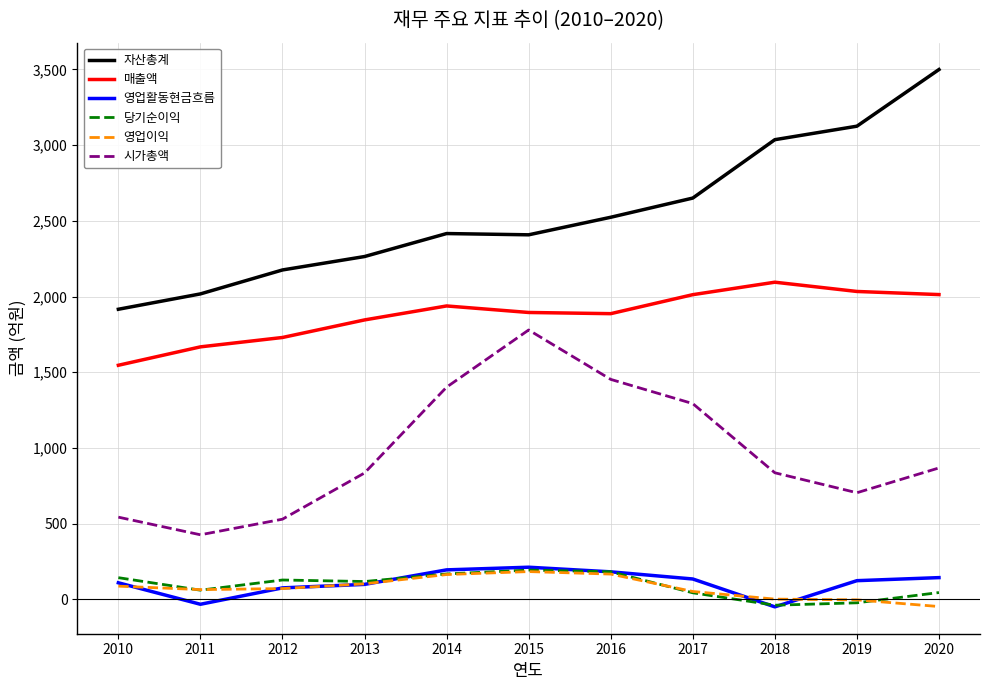

Which series has the widest spread of values?

자산총계